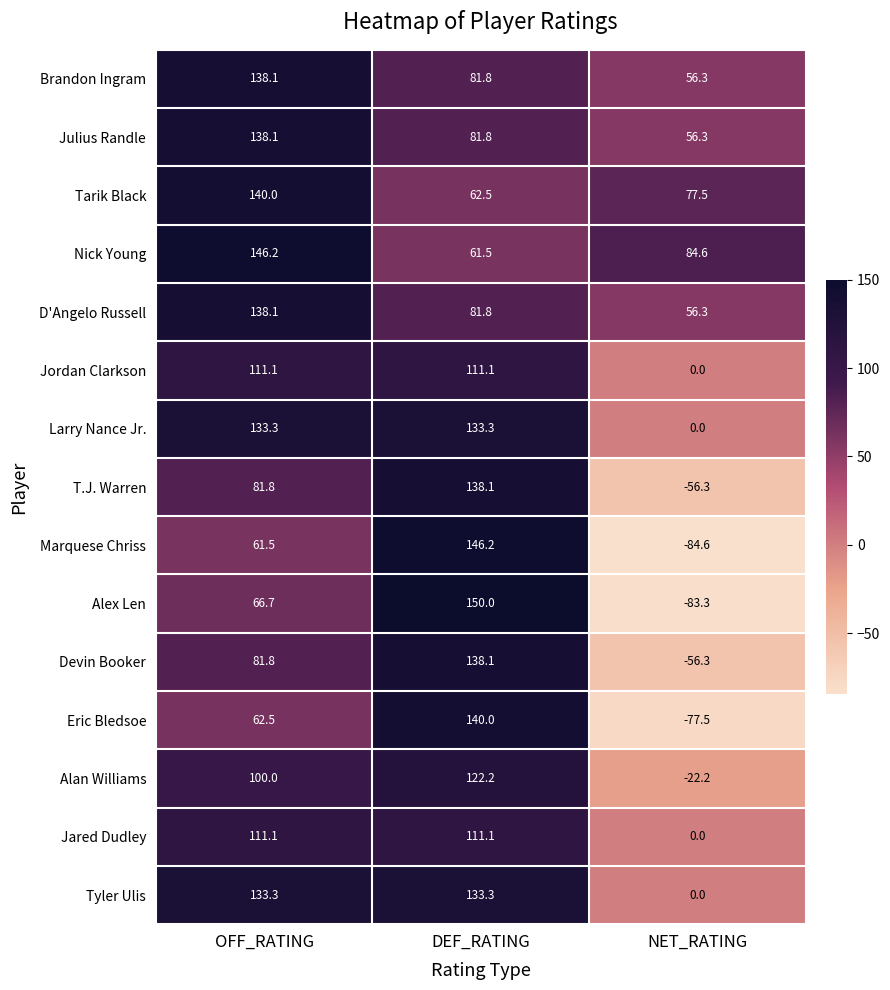

The D'Angelo Russell series shows 77.2 at OFF_RATING. True or false?

False